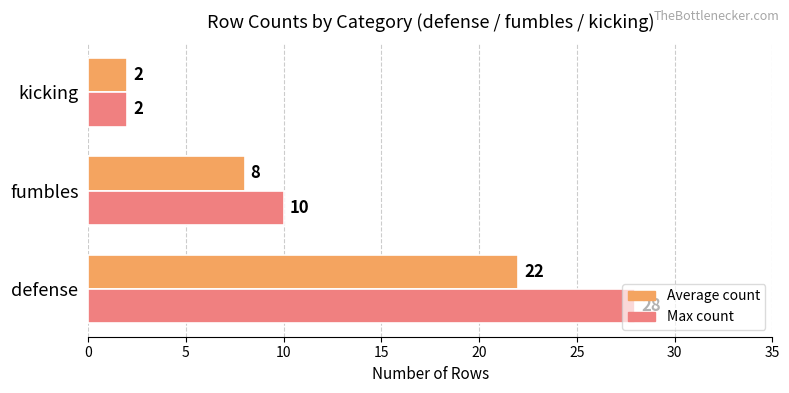

Count the number of data series in this chart.

2